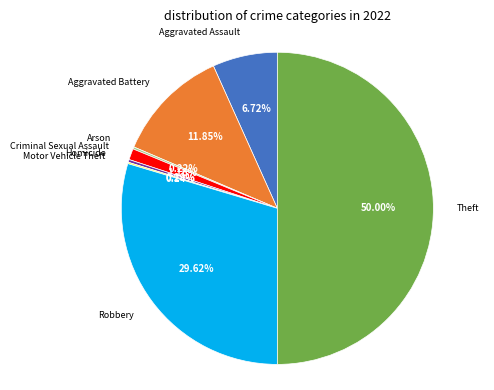

Which category has the biggest portion of the pie?

Theft